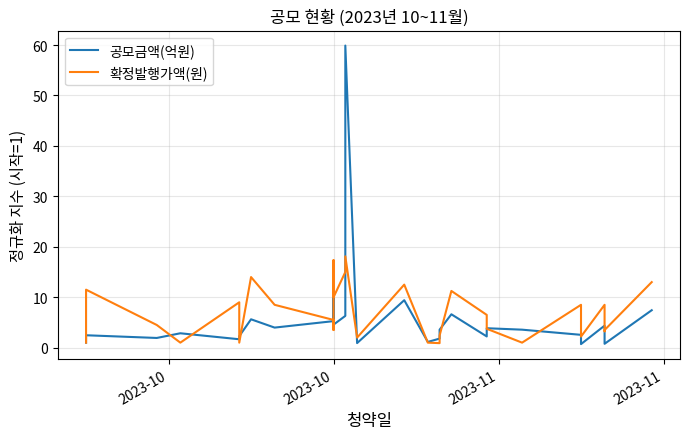

True or false: 공모금액(억원) and 확정발행가액(원) cross at least once.

True